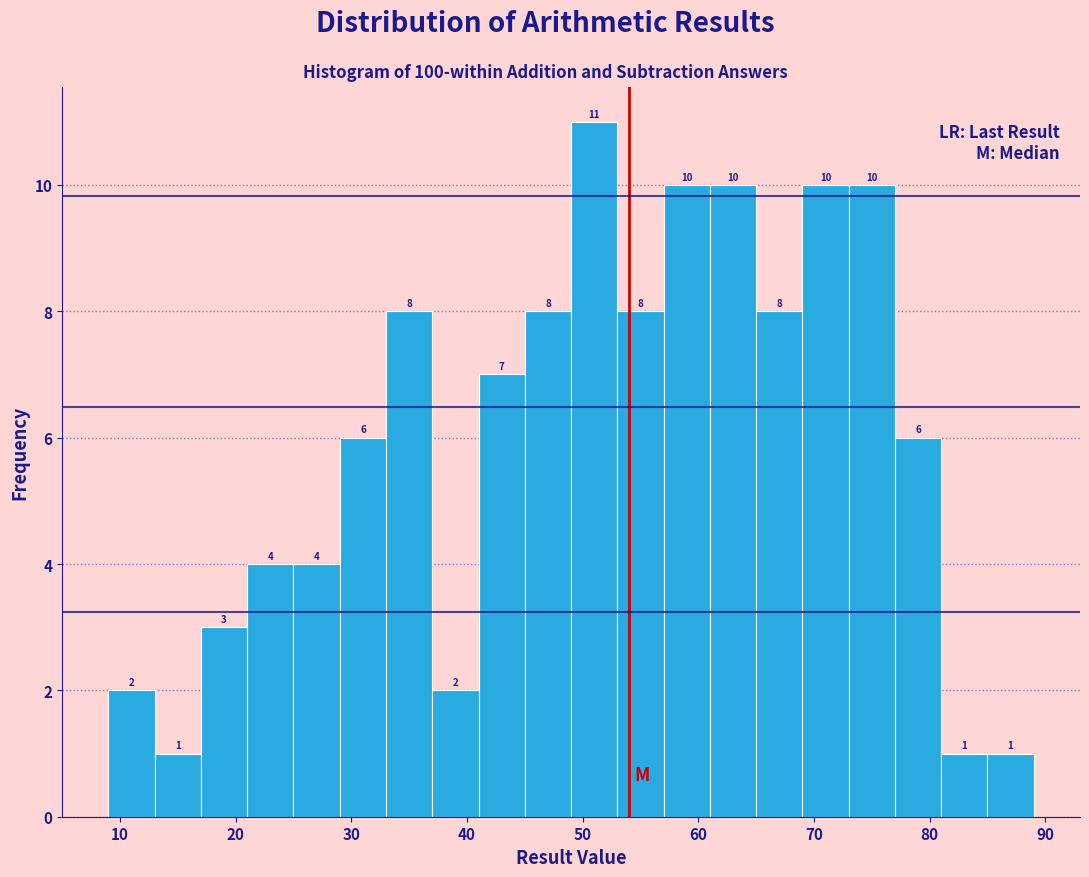

What is the height of the bar covering 77 to 81 on the x-axis?

6